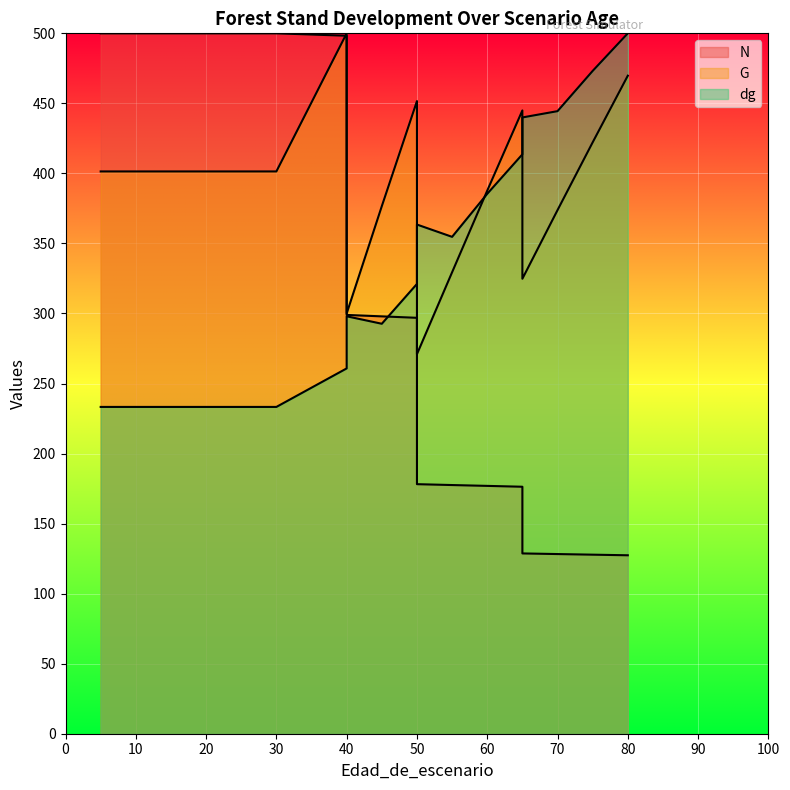

Reading right to left, list all the values displayed in this chart.

N: 127.4	127.8	128.3	128.7	176.3	176.9	177.5	178.2	296.9	297.9	299.0	498.3	500.0	500.0	500.0	500.0	500.0	500.0	500.0
G: 469.8	422.2	373.8	324.8	445.0	387.7	329.4	271.0	451.6	376.6	300.0	500.0	401.4	401.4	401.4	401.4	401.4	401.4	401.4
dg: 500.0	473.2	444.4	440.0	413.6	385.5	354.7	363.5	321.1	292.7	298.0	260.8	233.3	233.3	233.3	233.3	233.3	233.3	233.3